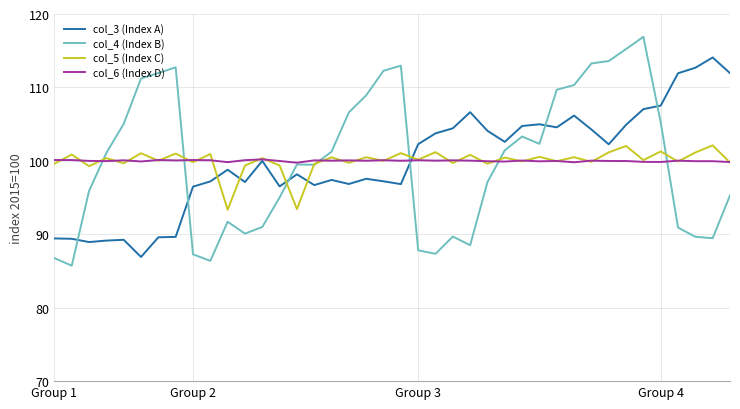

What is the highest value of the col_4 (Index B) series?

116.9